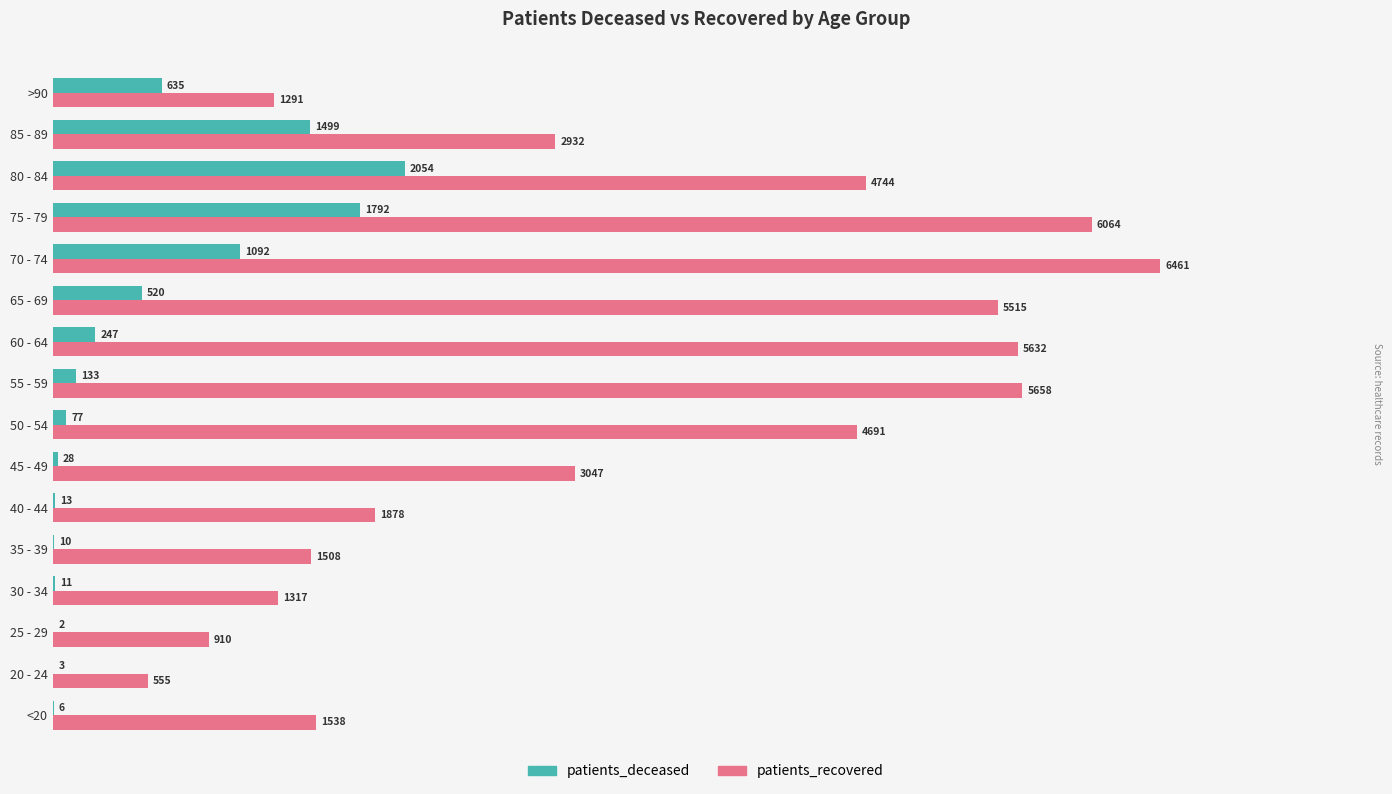

Where is patients_recovered nearest to the value 3508?

45 - 49